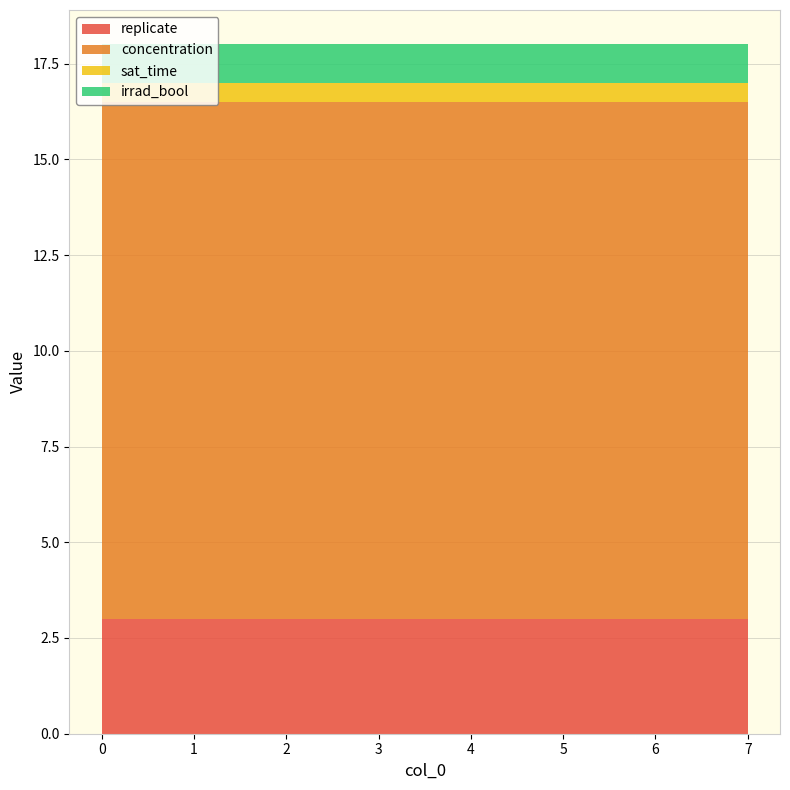

Reading left to right, extract all data points from this chart.

replicate: 0=3.0	1=3.0	2=3.0	3=3.0	4=3.0	5=3.0	6=3.0	7=3.0
concentration: 0=13.5	1=13.5	2=13.5	3=13.5	4=13.5	5=13.5	6=13.5	7=13.5
sat_time: 0=0.5	1=0.5	2=0.5	3=0.5	4=0.5	5=0.5	6=0.5	7=0.5
irrad_bool: 0=1.0	1=1.0	2=1.0	3=1.0	4=1.0	5=1.0	6=1.0	7=1.0